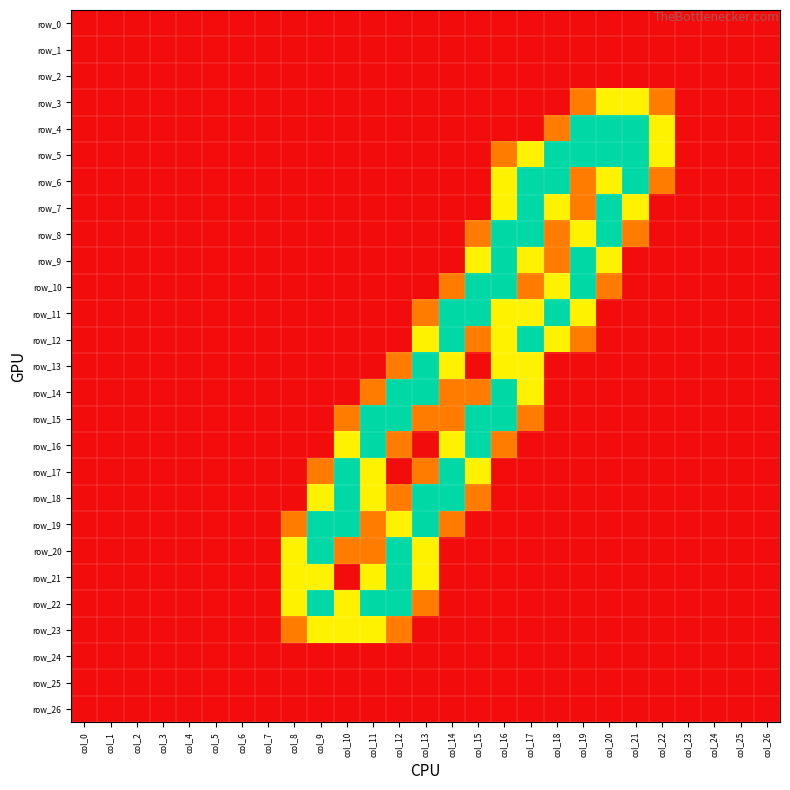

The row_18 series shows -1.1 at col_26. True or false?

False